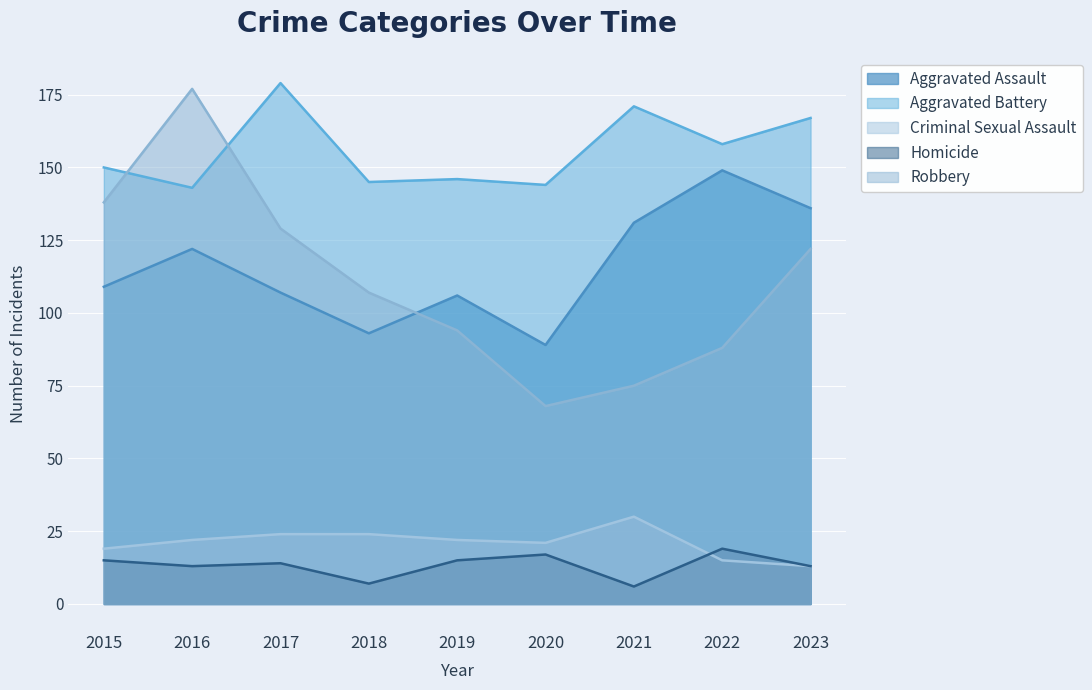

What is the difference between the maximum and minimum values in the Homicide series?

13